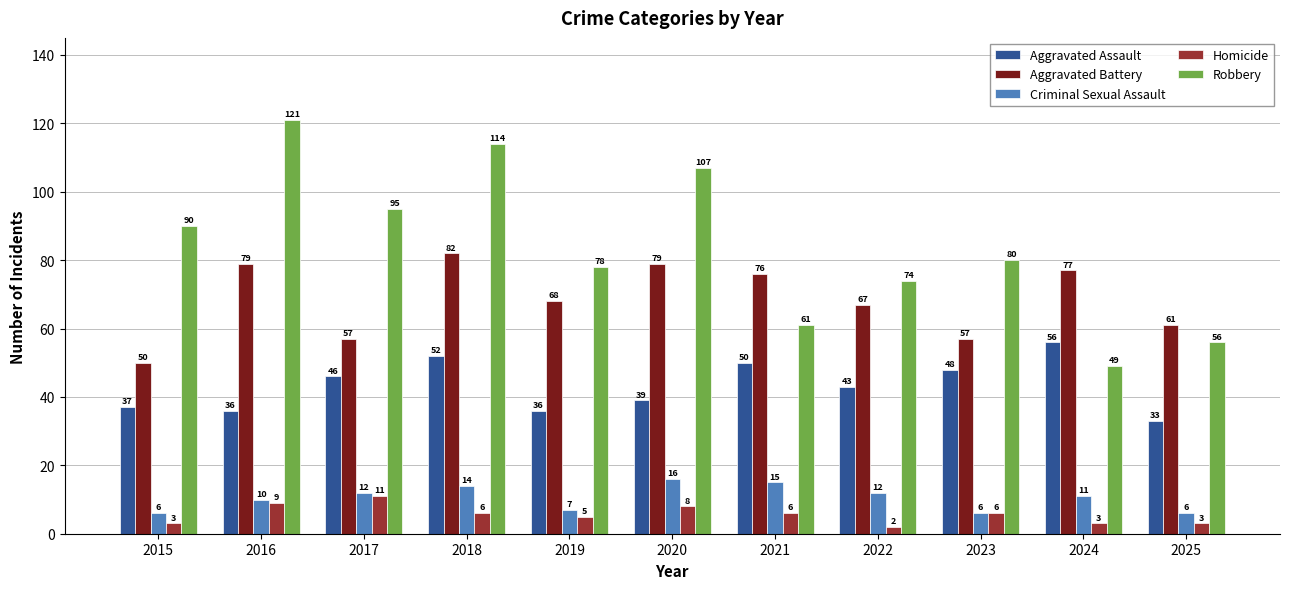

What is the average value of the Criminal Sexual Assault series?

10